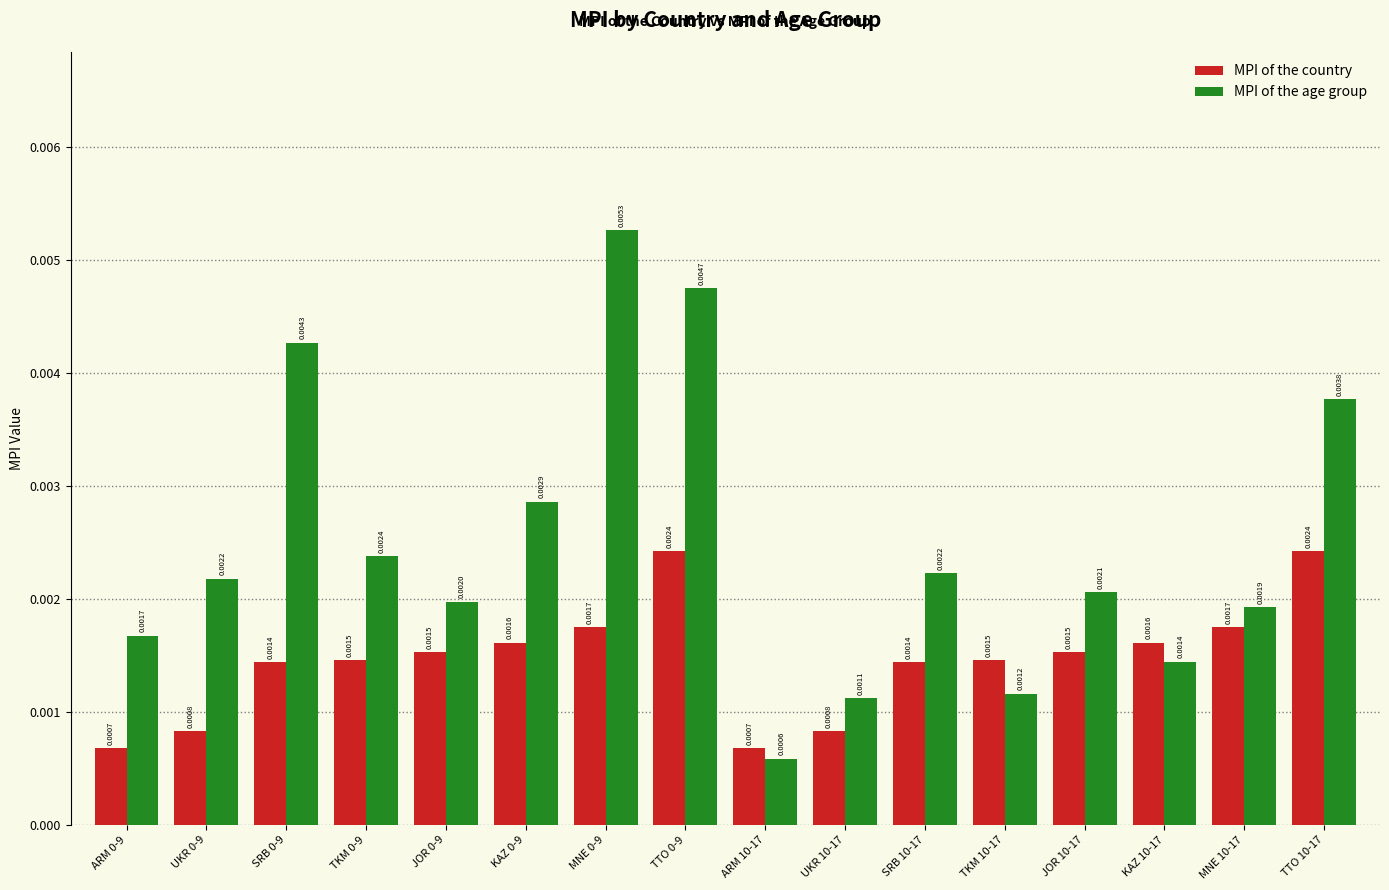

At how many categories does at least one series exceed 0?

16